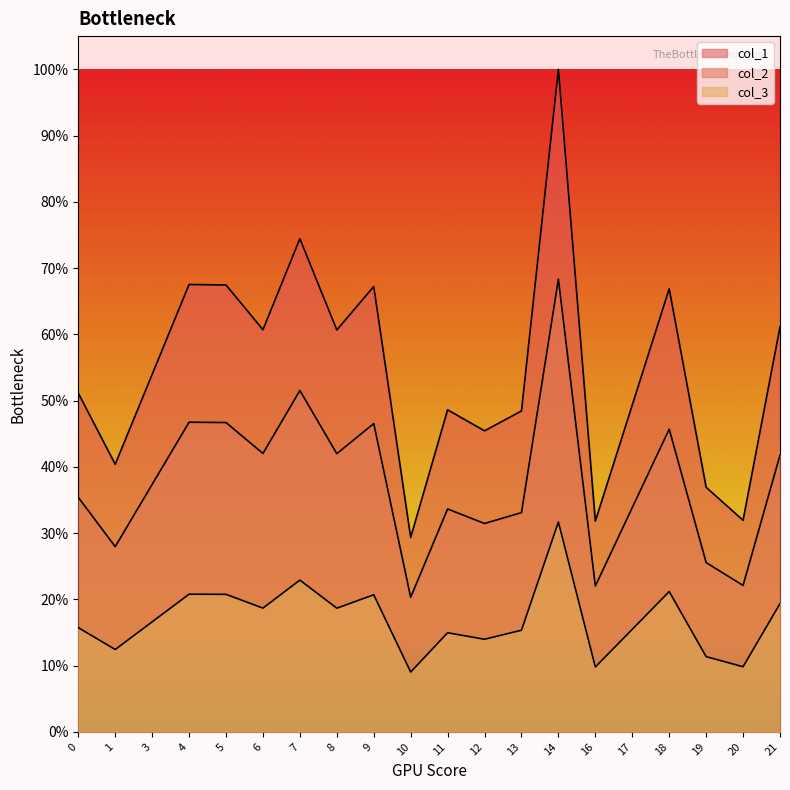

True or false: col_1 has more than 2 points higher than both neighbors.

True